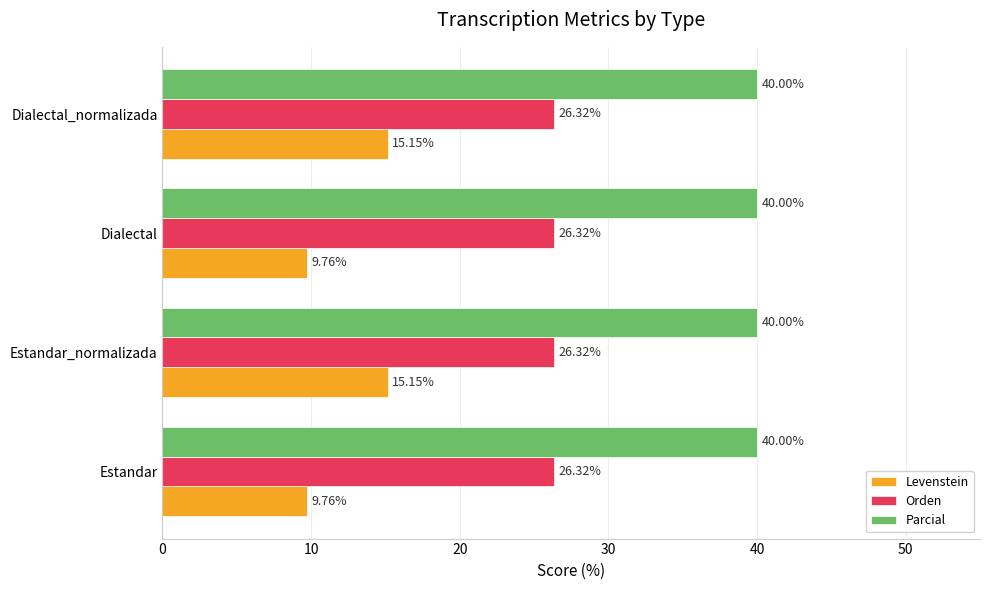

Between Estandar and Estandar_normalizada, which series saw the biggest shift?

Levenstein